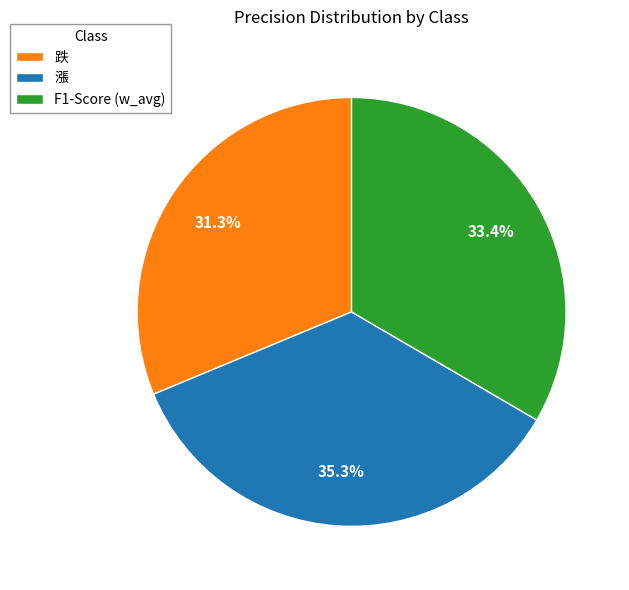

Rank the categories by value from highest to lowest.

漲, F1-Score (w_avg), 跌